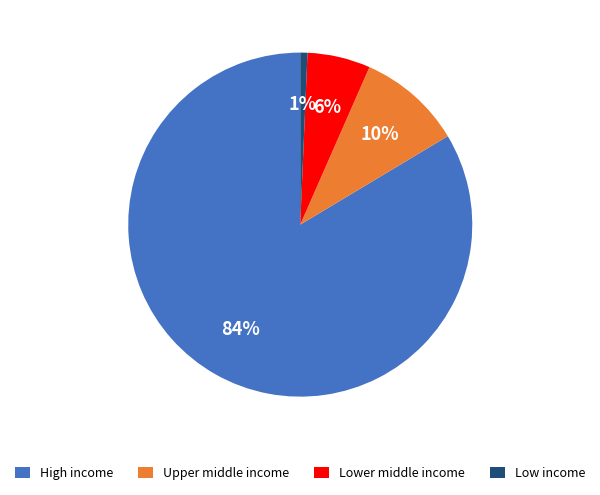

To the nearest percent, what is the difference between the Lower middle income and Low income slice percentages?

5%